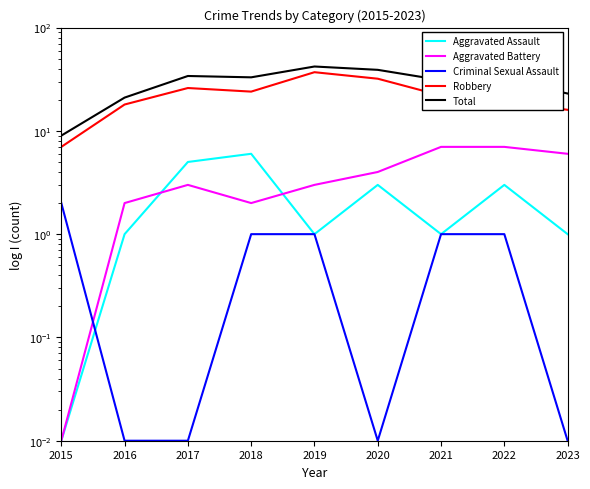

Is the value of Aggravated Assault at 2018 greater than the value of Total at 2017?

No